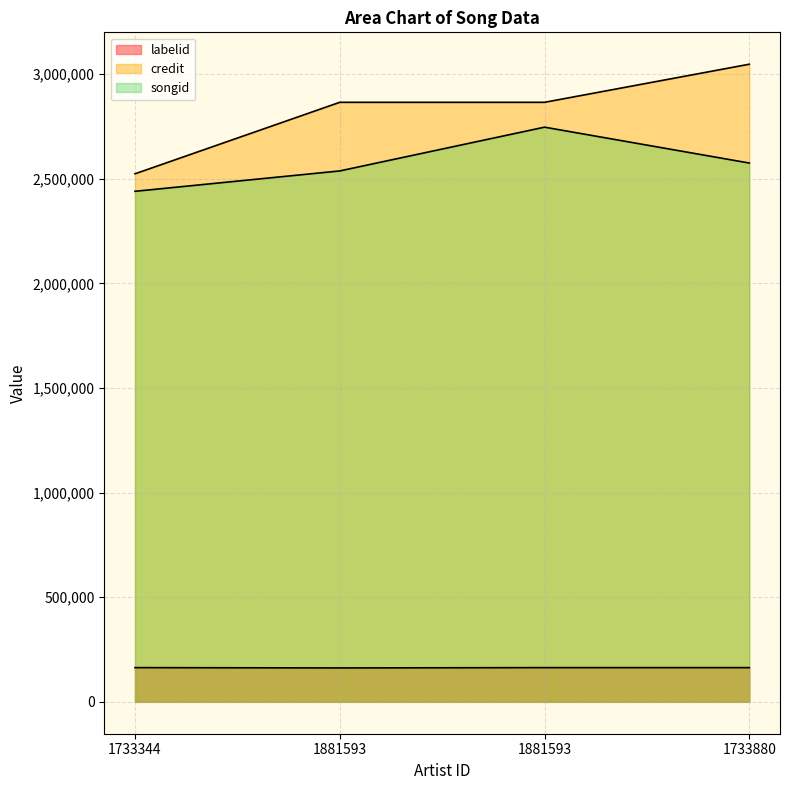

At which label does credit first exceed 2865076?

1733880